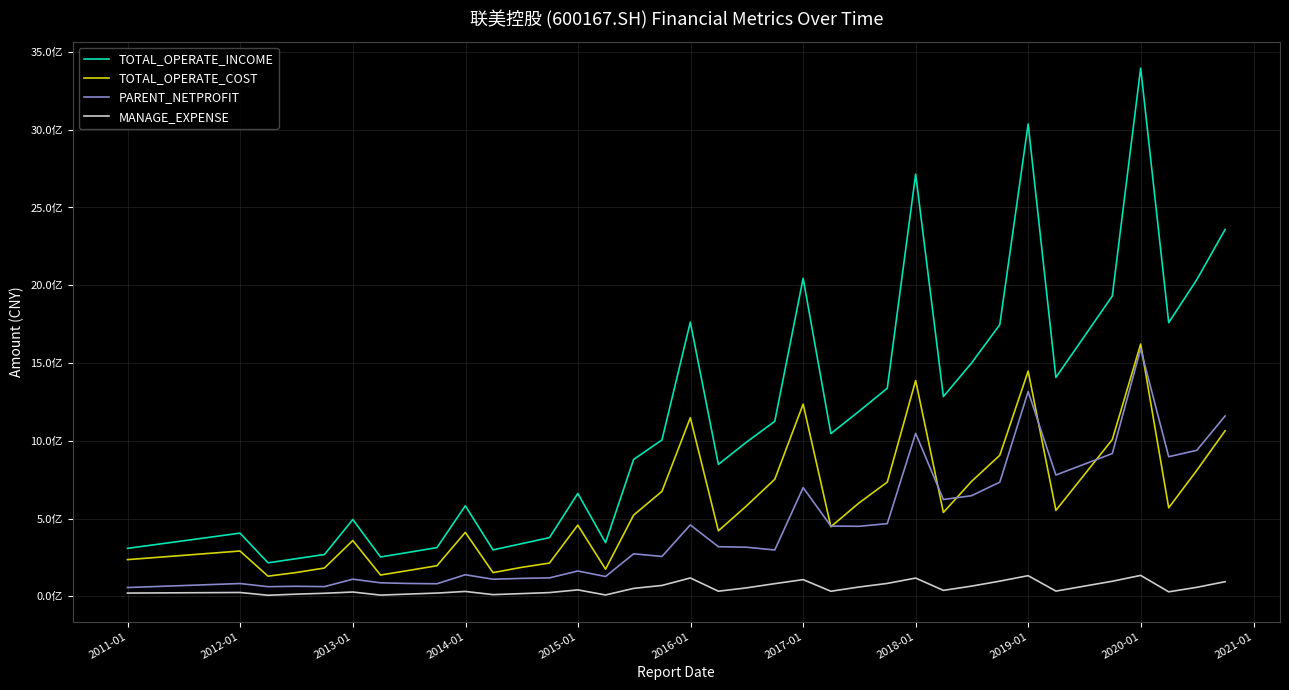

Reading right to left, transcribe all the data shown in this chart.

TOTAL_OPERATE_INCOME: 2358433662.1	2035938589.8	2035938589.8	1759618617.8	3396211961.1	1930949899.0	1407329677.5	3037199001.2	1746536623.5	1499323880.9	1284226412.5	2714268035.3	1337967654.4	1189252962.4	1046149379.4	2044444894.9	1125484116.8	990977902.3	848225307.3	1763234935.8	1005557387.5	879906081.5	344586060.2	661485460.4	377389925.0	337823892.6	298530633.6	582009591.9	313299720.6	282770612.0	253055874.4	493750362.6	268874269.1	241970214.3	215361235.3	406194543.6	308329276.0
TOTAL_OPERATE_COST: 1064535844.3	809496584.9	809496584.9	568918681.1	1622138553.3	1007787913.1	552609617.2	1448024551.4	906871991.8	738290633.3	539196272.4	1387479134.2	734376988.5	599969063.3	447406819.9	1235679791.0	752573459.0	580981247.4	421068454.3	1148176271.7	674898565.0	521990638.4	174521461.0	457892720.5	213866185.7	185715409.3	152307697.8	411224536.5	196680255.7	166304136.7	136864728.8	358903754.3	182012346.2	152838978.1	129552620.4	291350978.6	235827626.7
PARENT_NETPROFIT: 1159666604.1	938756809.4	938756809.4	897548395.7	1591538410.0	918088036.5	779905421.0	1316794135.4	733886783.6	646690937.8	622505874.3	1047750713.2	467388408.9	450144250.4	451574556.7	698923929.3	298018894.8	315760652.5	318989194.9	459212961.2	256416544.5	273225337.2	127471363.4	162792099.2	118449548.2	115302500.1	109840989.2	138684594.3	80839440.2	82632578.2	86882153.7	110143533.2	62381490.5	64492986.6	62019010.5	82204403.9	56485735.6
MANAGE_EXPENSE: 93996871.2	57755433.5	57755433.5	28945380.9	134514088.1	96844299.6	33591959.9	132734628.1	97551592.1	65471559.4	38217271.7	117375193.3	82995722.4	59777806.8	32597344.7	107424837.0	81458349.3	54375088.0	32844987.7	118019936.1	69847196.0	51011726.6	8737557.3	41484828.8	24077942.9	17346487.8	10902692.1	31352746.8	20976823.1	14427047.3	7841089.9	27611796.2	19641913.5	13942102.7	6781780.3	24653969.2	20888293.2